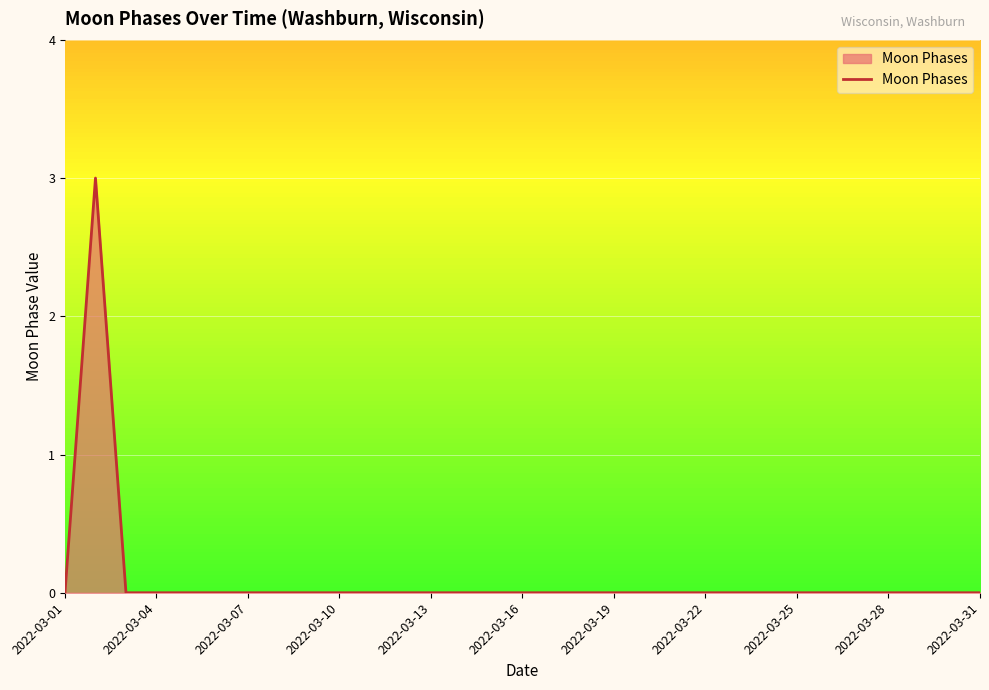

Count the values in the range 0 to 1.

30